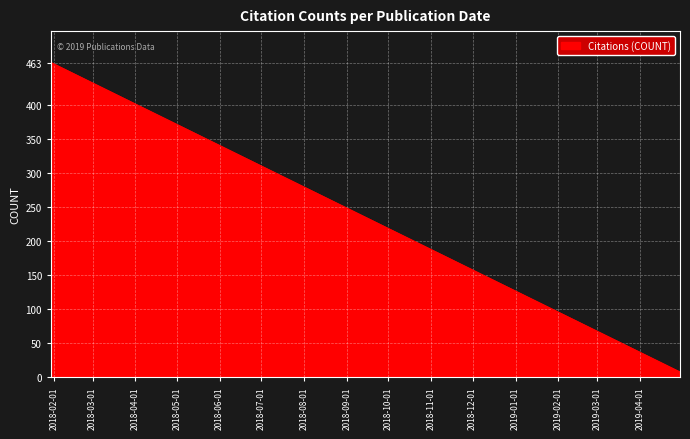

True or false: there are more than 1 points higher than both neighbors.

False